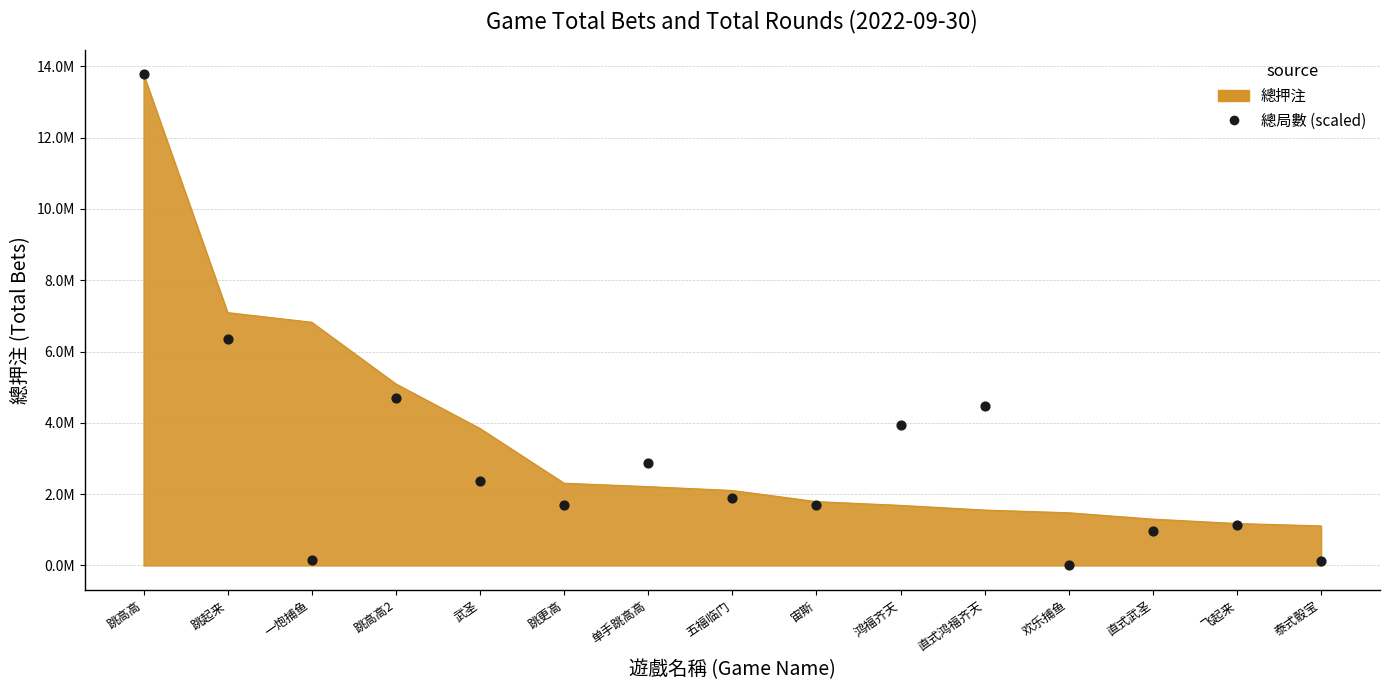

What is the ratio of the value at 跳高高2 to the value at 跳高高?

0.3